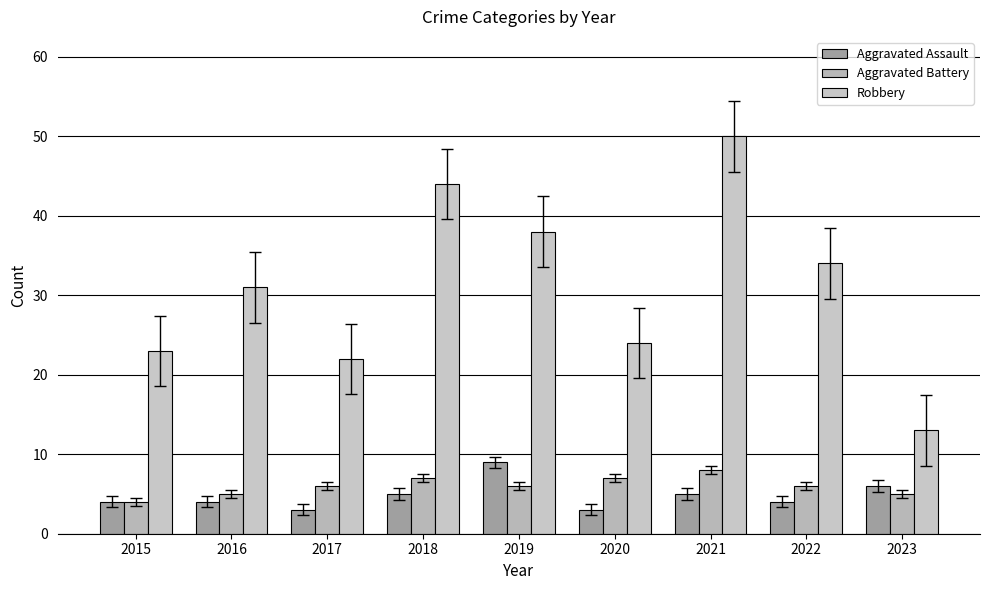

The value of Aggravated Assault at 2016 is 7. True or false?

False